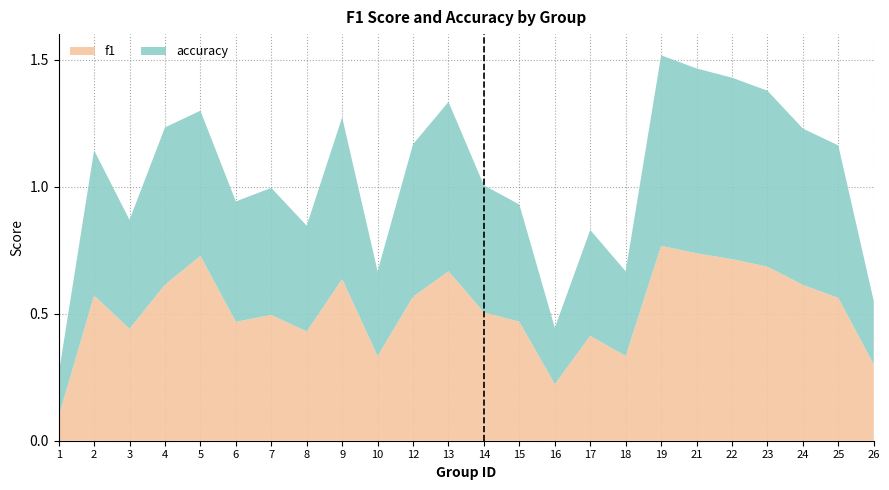

Reading left to right, extract all data points from this chart.

f1: 1=0.1	2=0.6	3=0.4	4=0.6	5=0.7	6=0.5	7=0.5	8=0.4	9=0.6	10=0.3	12=0.6	13=0.7	14=0.5	15=0.5	16=0.2	17=0.4	18=0.3	19=0.8	21=0.7	22=0.7	23=0.7	24=0.6	25=0.6	26=0.3
accuracy: 1=0.2	2=0.6	3=0.4	4=0.6	5=0.6	6=0.5	7=0.5	8=0.4	9=0.6	10=0.3	12=0.6	13=0.7	14=0.5	15=0.5	16=0.2	17=0.4	18=0.3	19=0.8	21=0.7	22=0.7	23=0.7	24=0.6	25=0.6	26=0.2